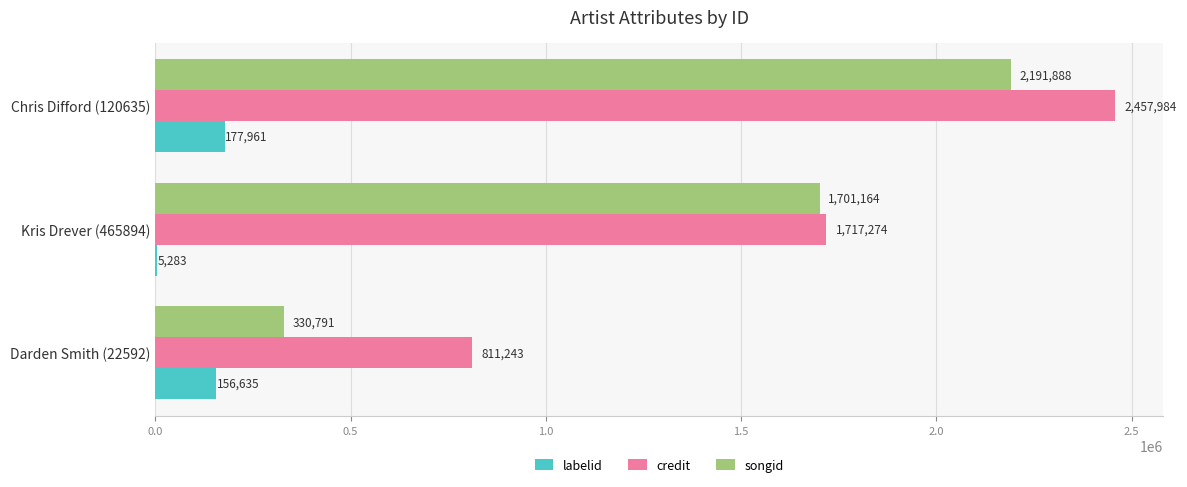

Which label corresponds to the largest value in the chart?

Chris Difford (120635)